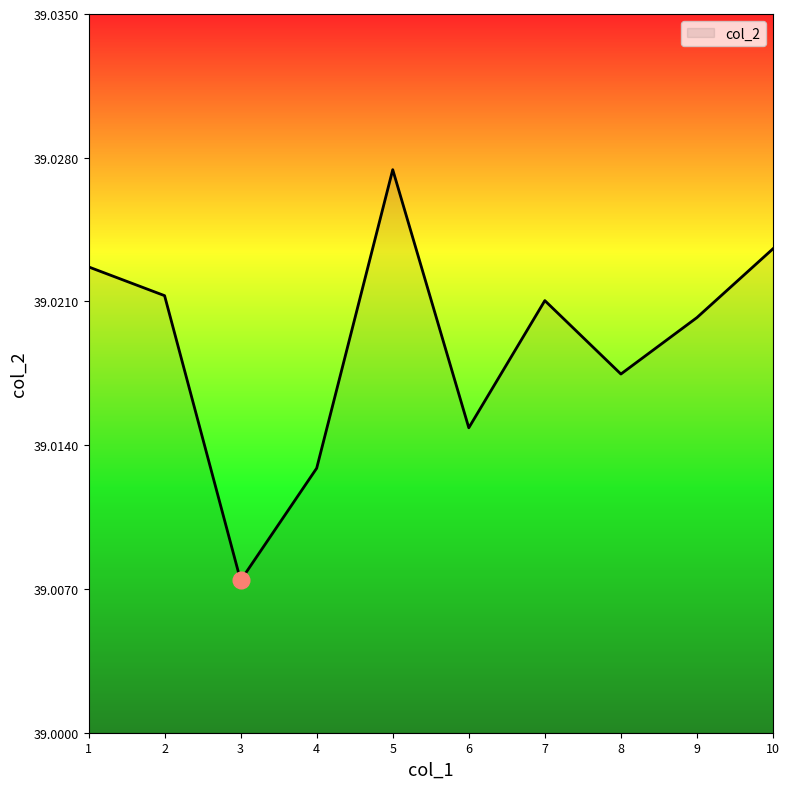

True or false: the data shows 53.1 at 10.

False